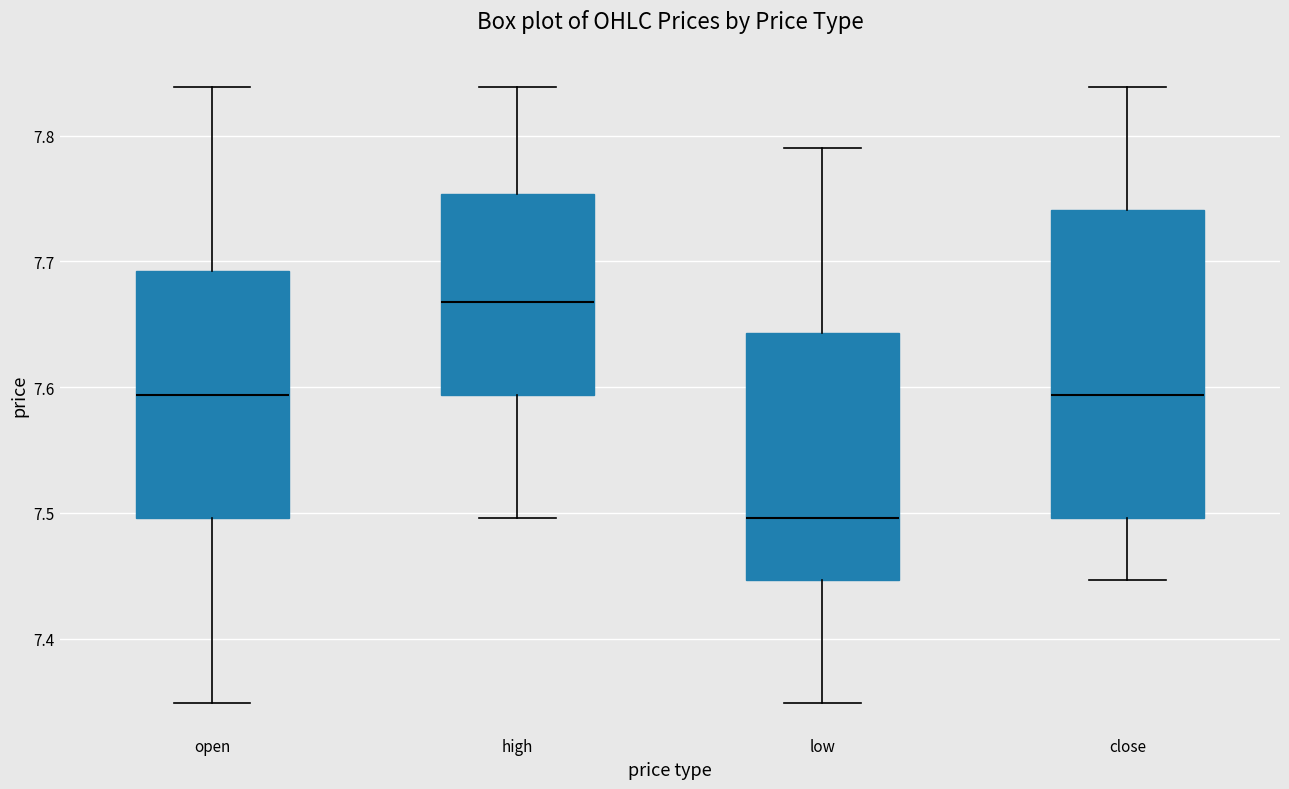

Which box's median line is the lowest?

low